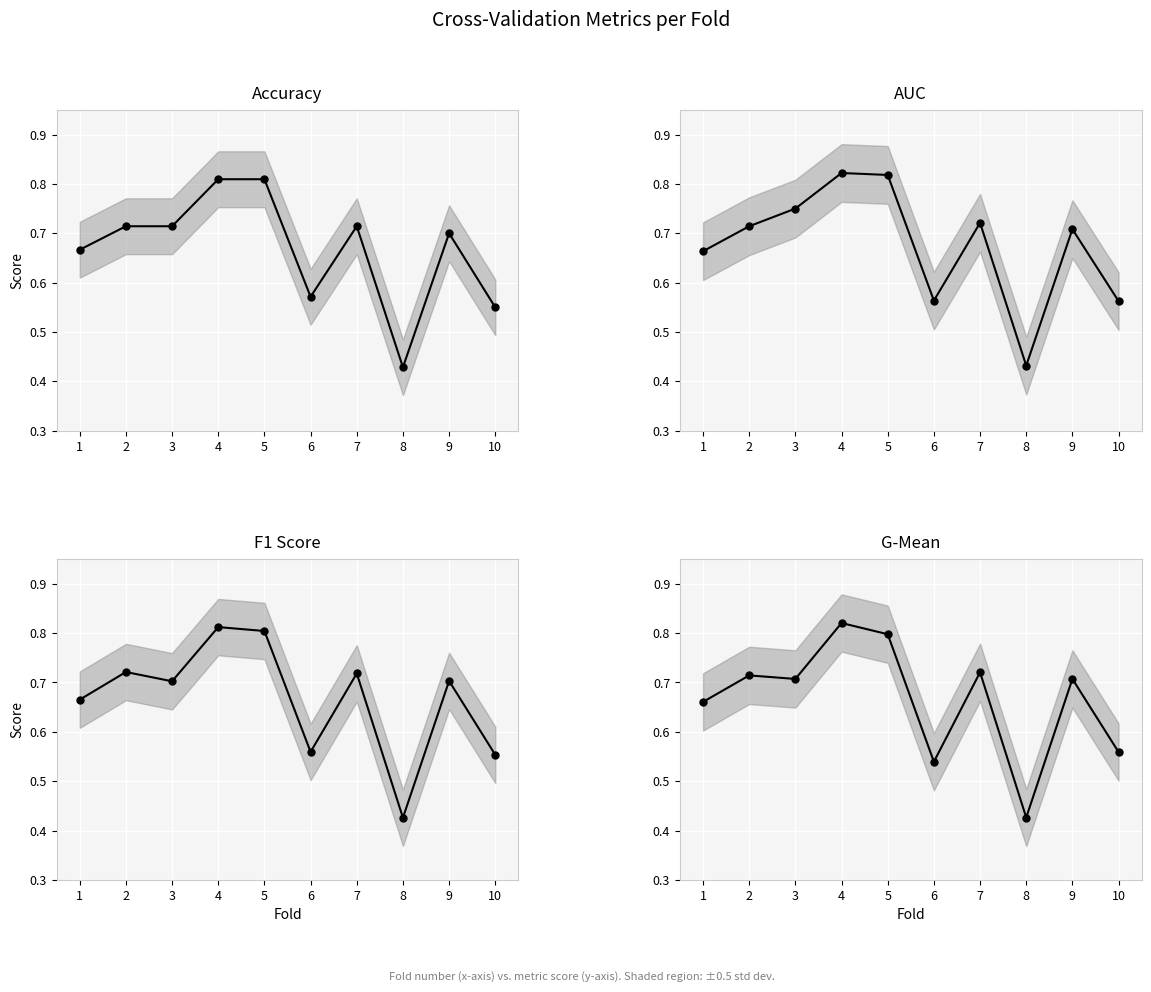

The value of accuracy at 4 is 0.8. True or false?

True